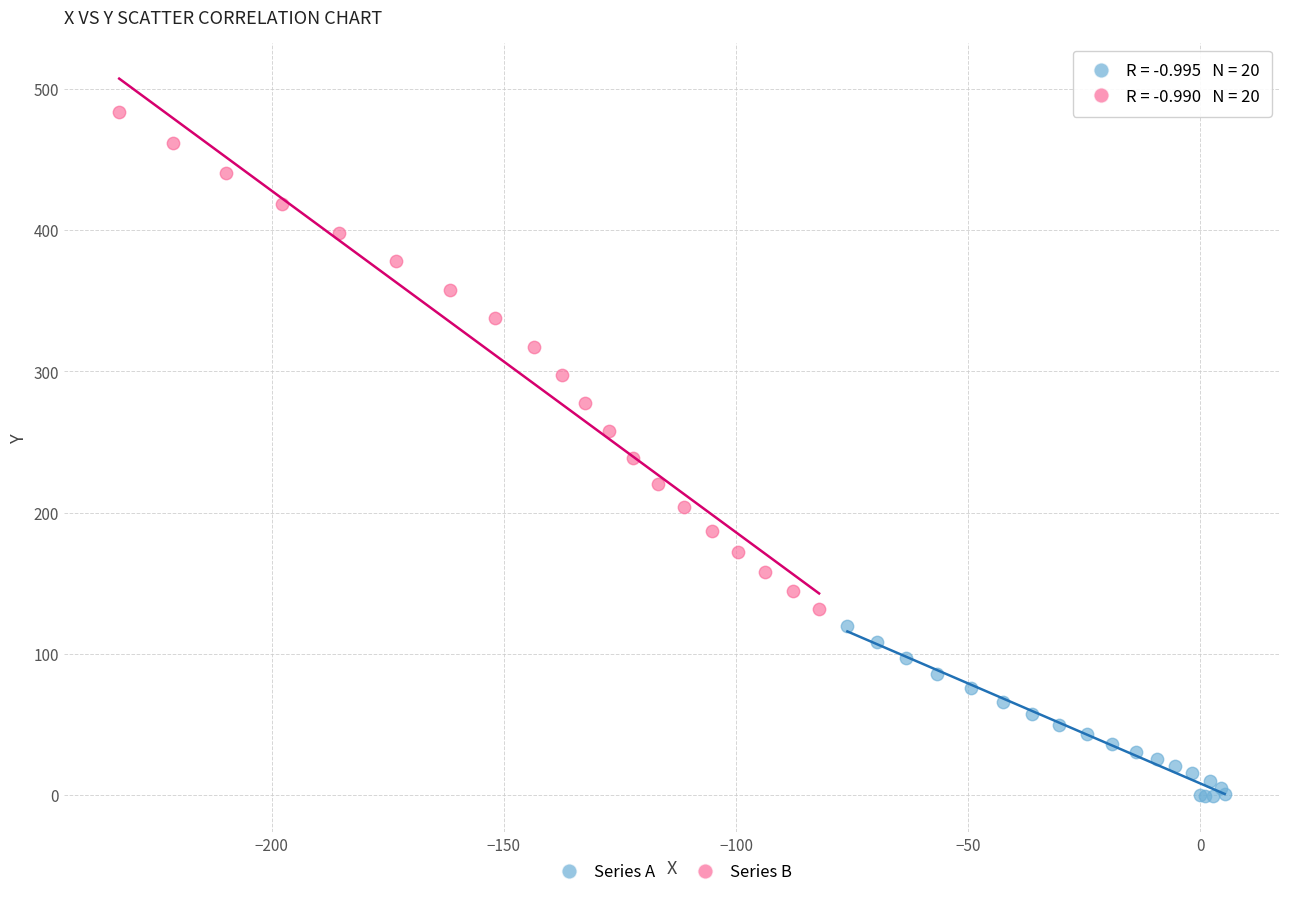

Which series contains the lowest Y value?

Series A